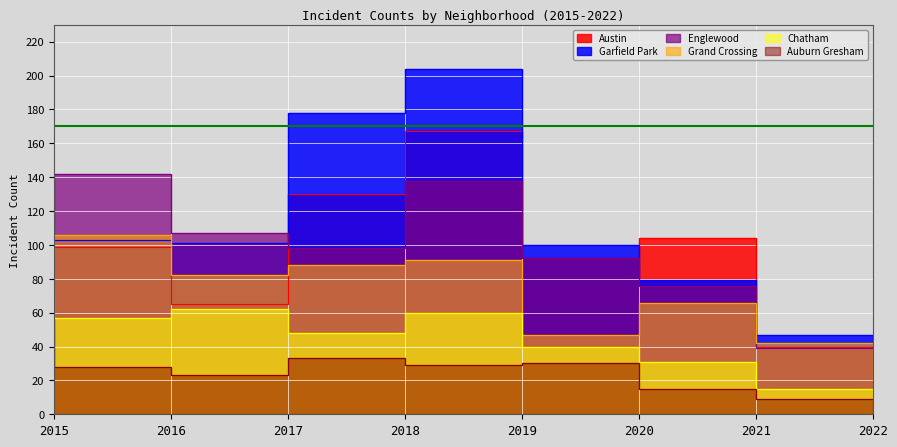

What is the difference between the maximum and minimum values in the Garfield Park series?

157